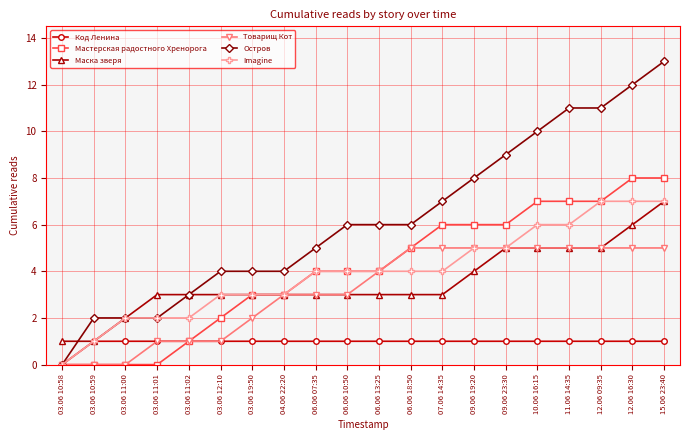

The value of Товарищ Кот at 12.06 16:30 is 5. True or false?

True